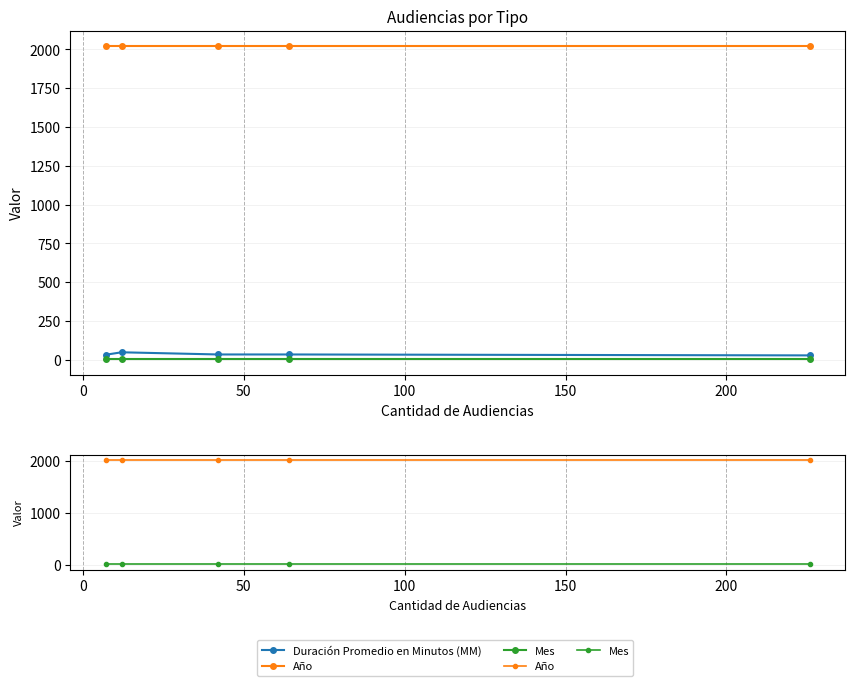

Does the chart have visible grid lines?

Yes